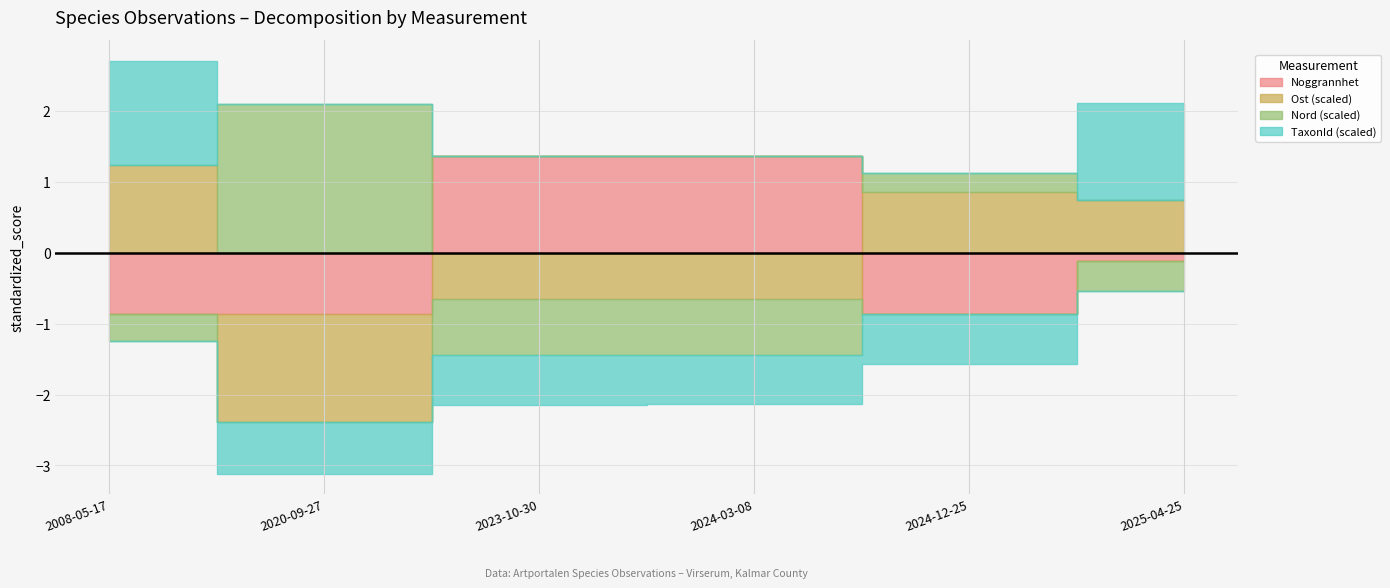

List the series in order of their peak value, lowest first.

Noggrannhet, TaxonId (scaled), Ost (scaled), Nord (scaled)